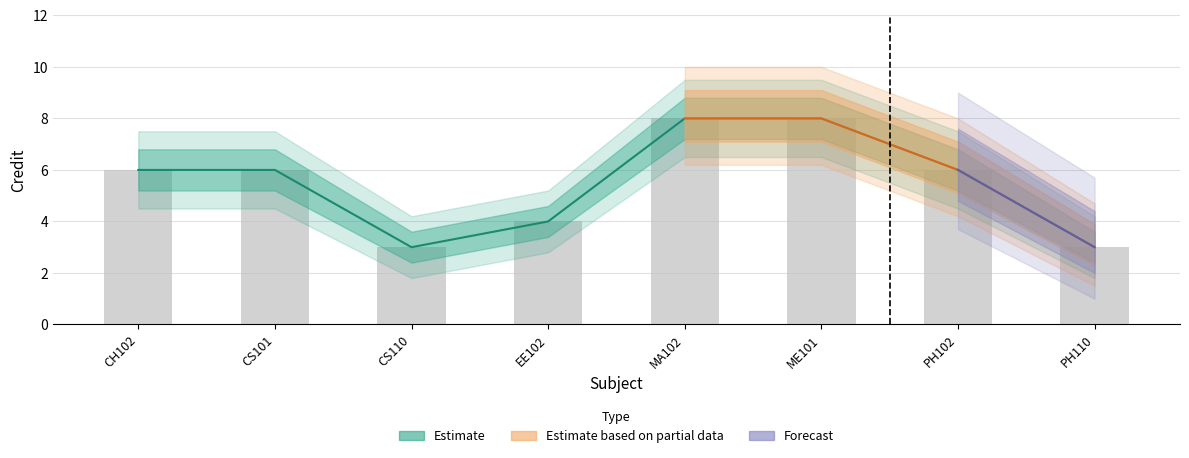

Reading left to right, what are all the values shown in this chart?

Credit: CH102=6.0	CS101=6.0	CS110=3.0	EE102=4.0	MA102=8.0	ME101=8.0	PH102=6.0	PH110=3.0
Credit_upper: CH102=6.8	CS101=6.8	CS110=3.6	EE102=4.6	MA102=8.8	ME101=8.8	PH102=6.8	PH110=3.6
Credit_lower: CH102=5.2	CS101=5.2	CS110=2.4	EE102=3.4	MA102=7.2	ME101=7.2	PH102=5.2	PH110=2.4
Credit_outer_upper: CH102=7.5	CS101=7.5	CS110=4.2	EE102=5.2	MA102=9.5	ME101=9.5	PH102=7.5	PH110=4.2
Credit_outer_lower: CH102=4.5	CS101=4.5	CS110=1.8	EE102=2.8	MA102=6.5	ME101=6.5	PH102=4.5	PH110=1.8